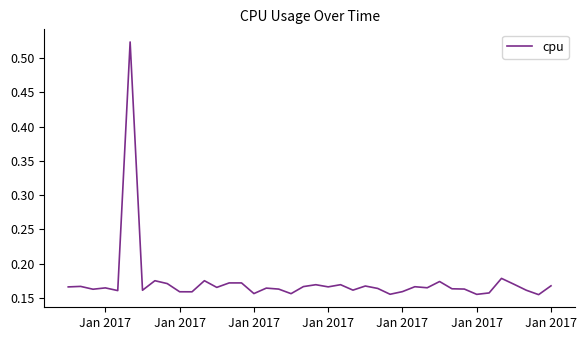

What is the difference between the maximum and minimum values?

0.4